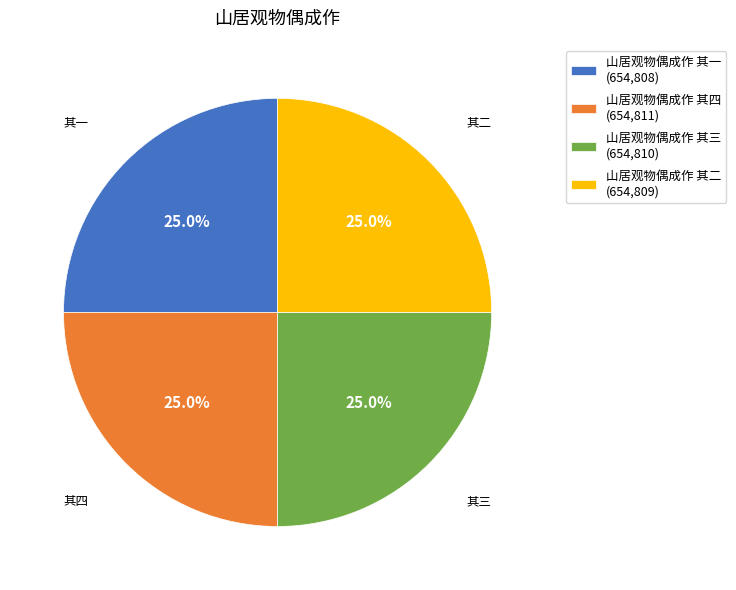

Count the number of slices in the pie.

4